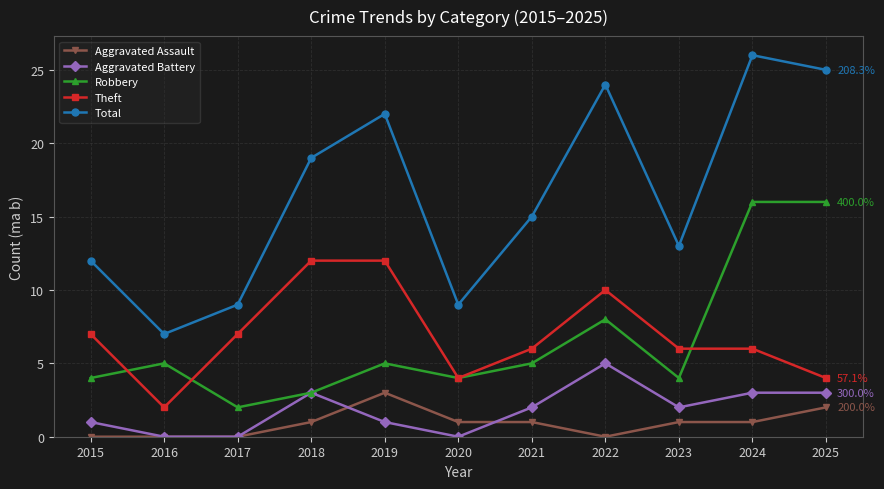

Reading right to left, transcribe all the data shown in this chart.

Aggravated Assault: 2025=2	2024=1	2023=1	2022=0	2021=1	2020=1	2019=3	2018=1	2017=0	2016=0	2015=0
Aggravated Battery: 2025=3	2024=3	2023=2	2022=5	2021=2	2020=0	2019=1	2018=3	2017=0	2016=0	2015=1
Robbery: 2025=16	2024=16	2023=4	2022=8	2021=5	2020=4	2019=5	2018=3	2017=2	2016=5	2015=4
Theft: 2025=4	2024=6	2023=6	2022=10	2021=6	2020=4	2019=12	2018=12	2017=7	2016=2	2015=7
Total: 2025=25	2024=26	2023=13	2022=24	2021=15	2020=9	2019=22	2018=19	2017=9	2016=7	2015=12